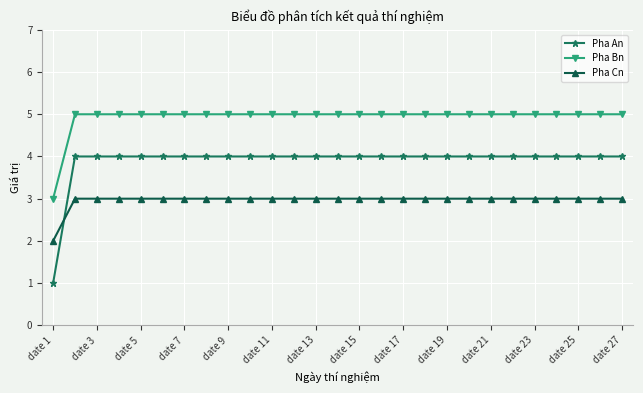

How many data points does each series have?

27